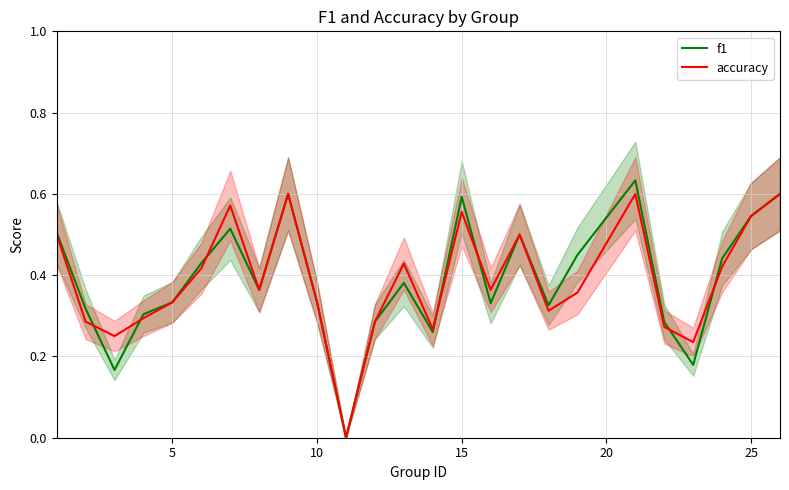

Is it true that f1 equals 0.2 at 25?

False